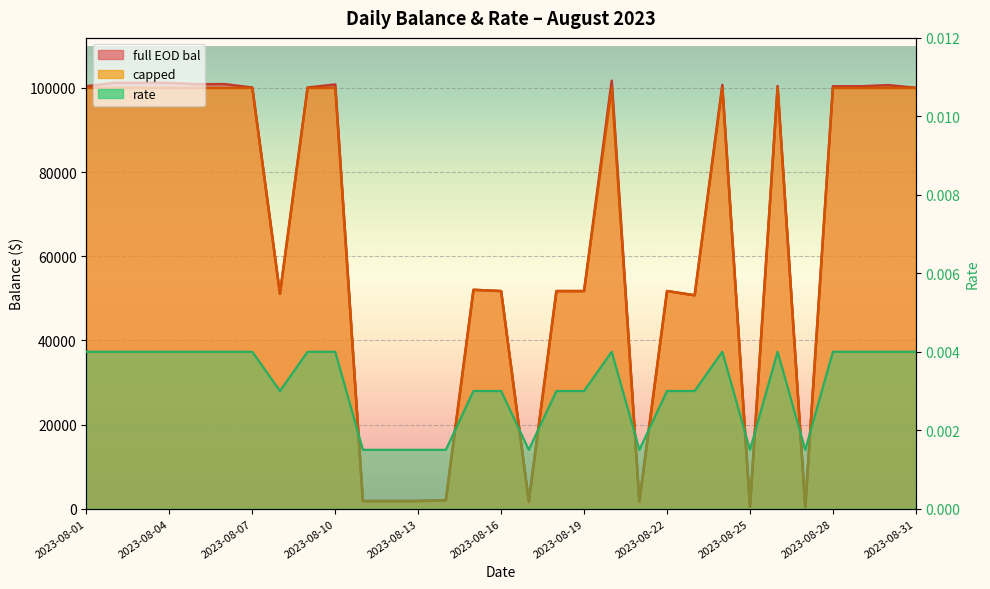

Which series has the widest spread of values?

full EOD bal